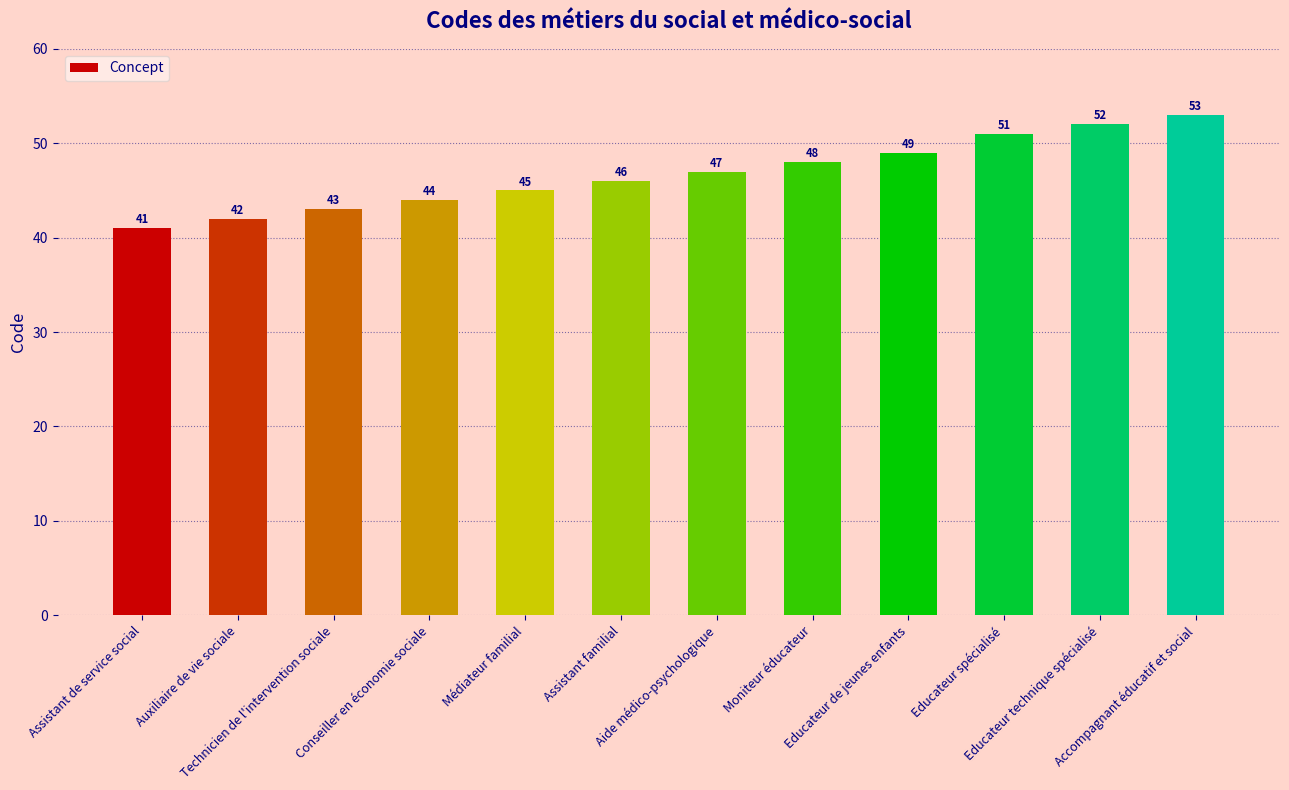

Rank the categories by value from lowest to highest.

Assistant de service social, Auxiliaire de vie sociale, Technicien de l'intervention sociale, Conseiller en économie sociale, Médiateur familial, Assistant familial, Aide médico-psychologique, Moniteur éducateur, Educateur de jeunes enfants, Educateur spécialisé, Educateur technique spécialisé, Accompagnant éducatif et social